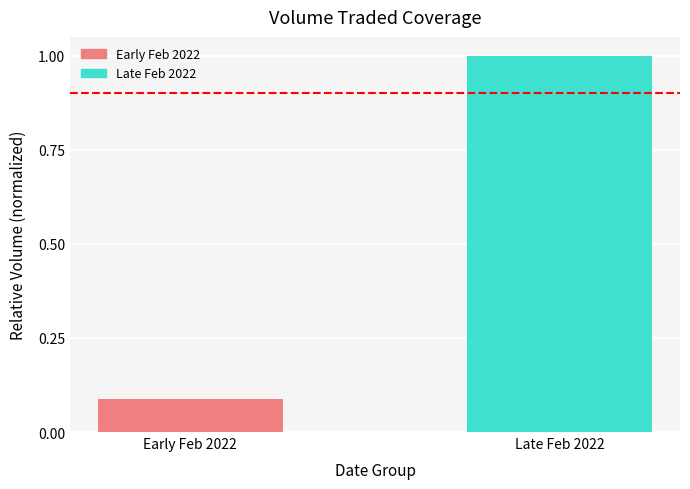

What is the change in value from Early Feb 2022 to Late Feb 2022?

+0.9